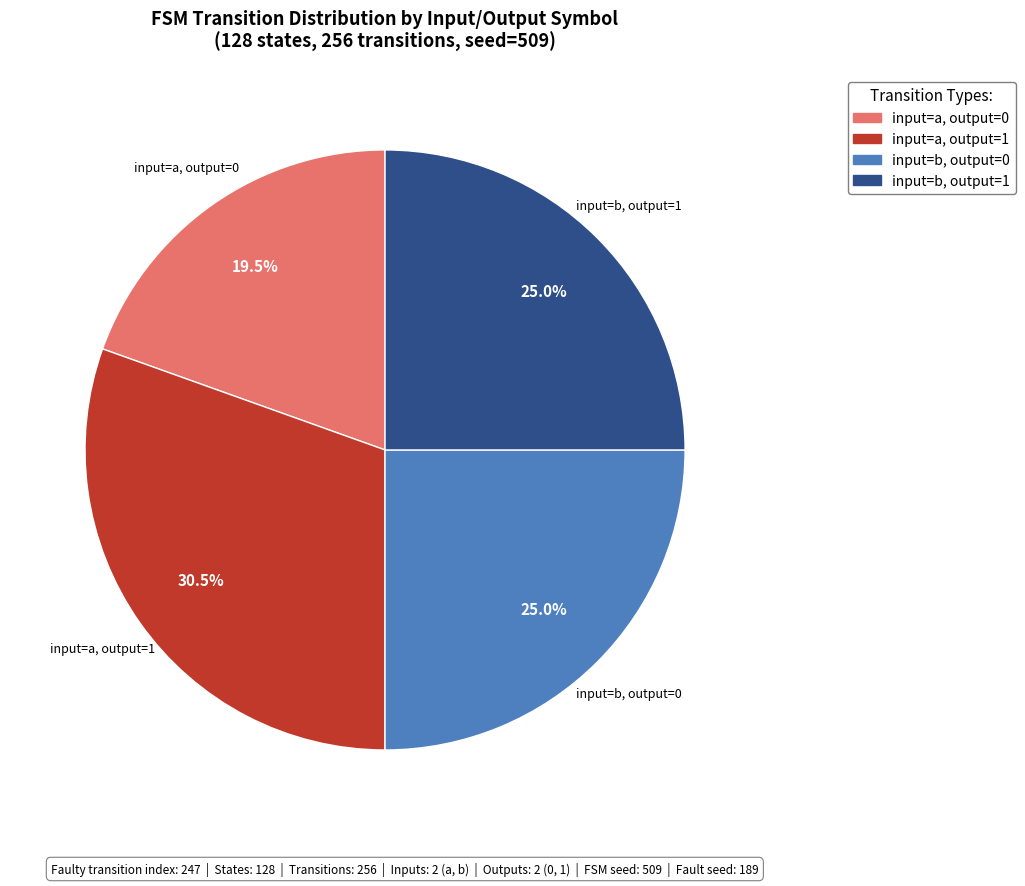

Is there any slice that represents more than half of the pie?

No